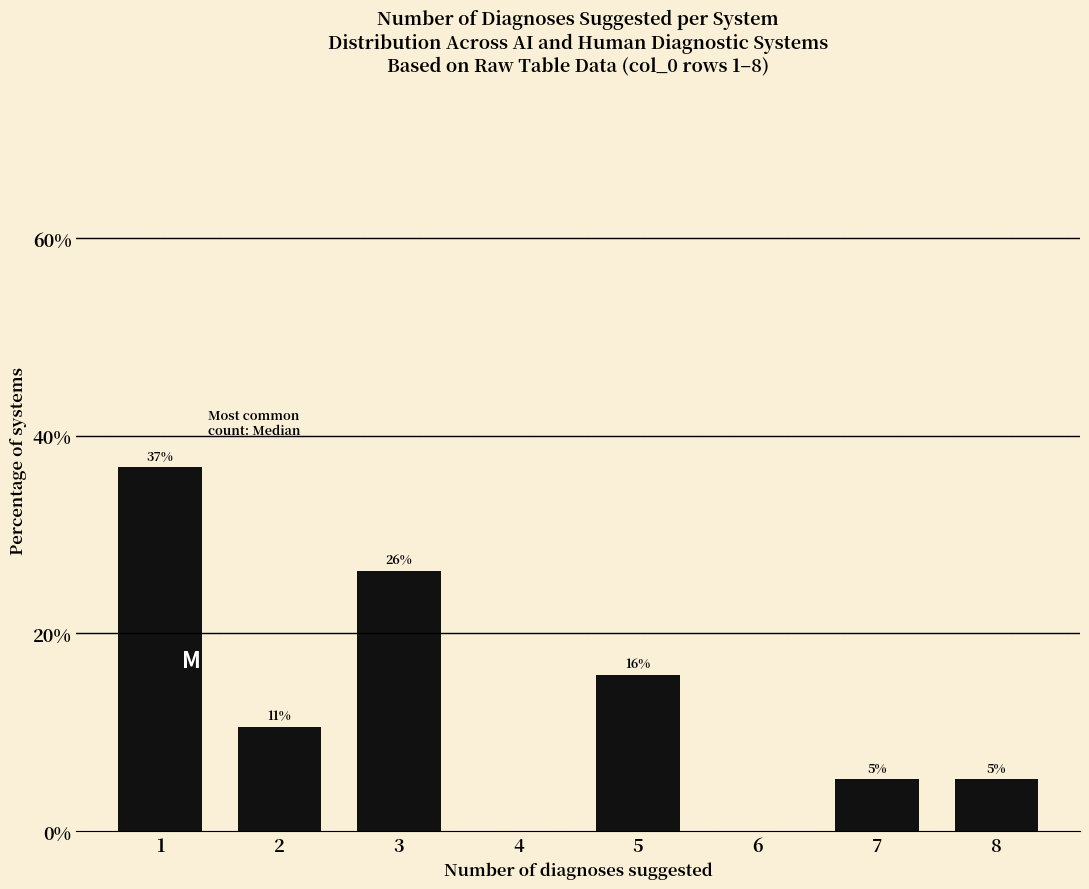

Where does the data first go above 10?

1